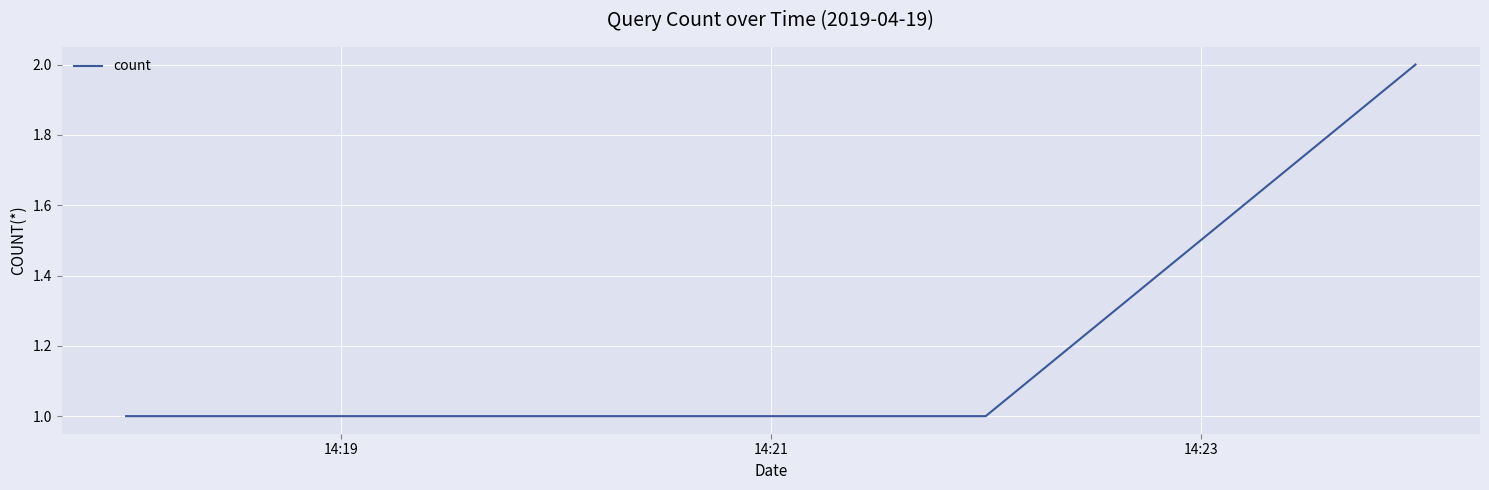

What is the sum of all values?

4